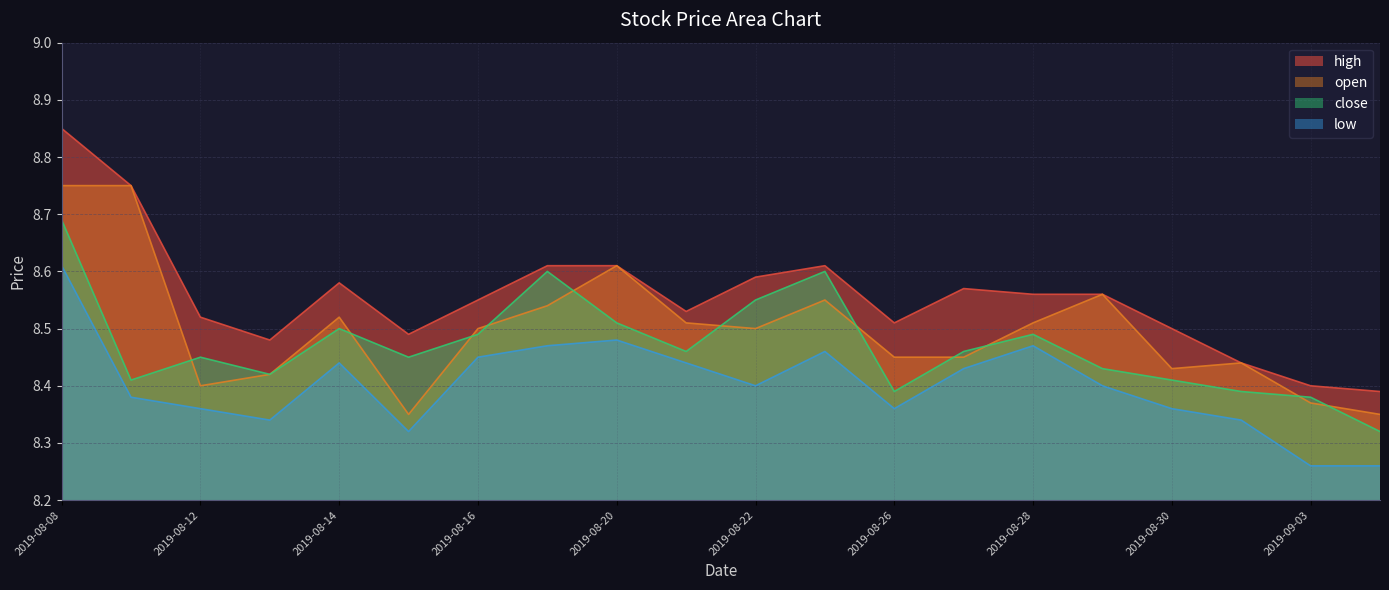

How many lines are shown in the chart?

4